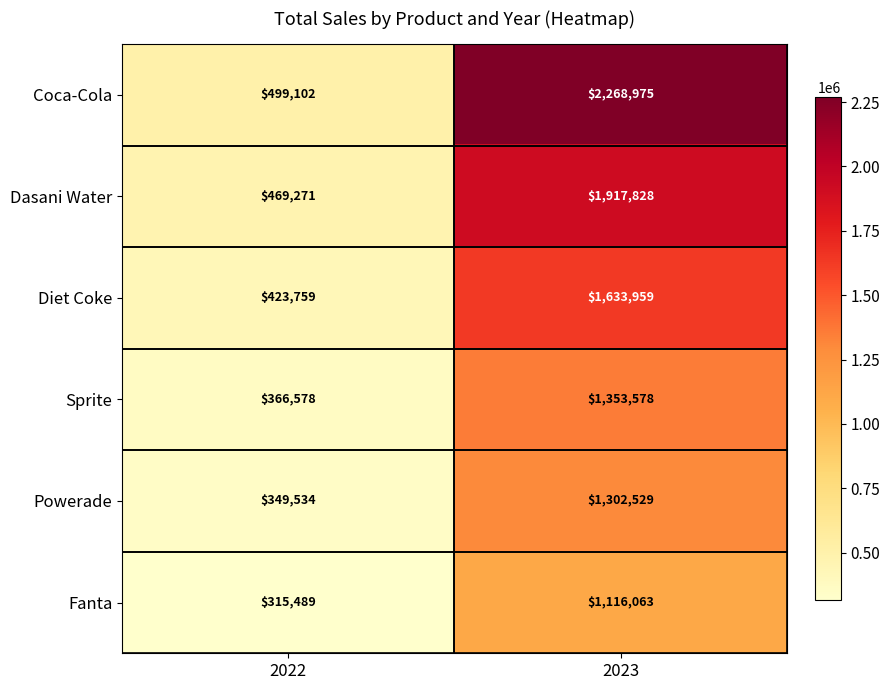

What is the maximum value shown in the chart?

2268975